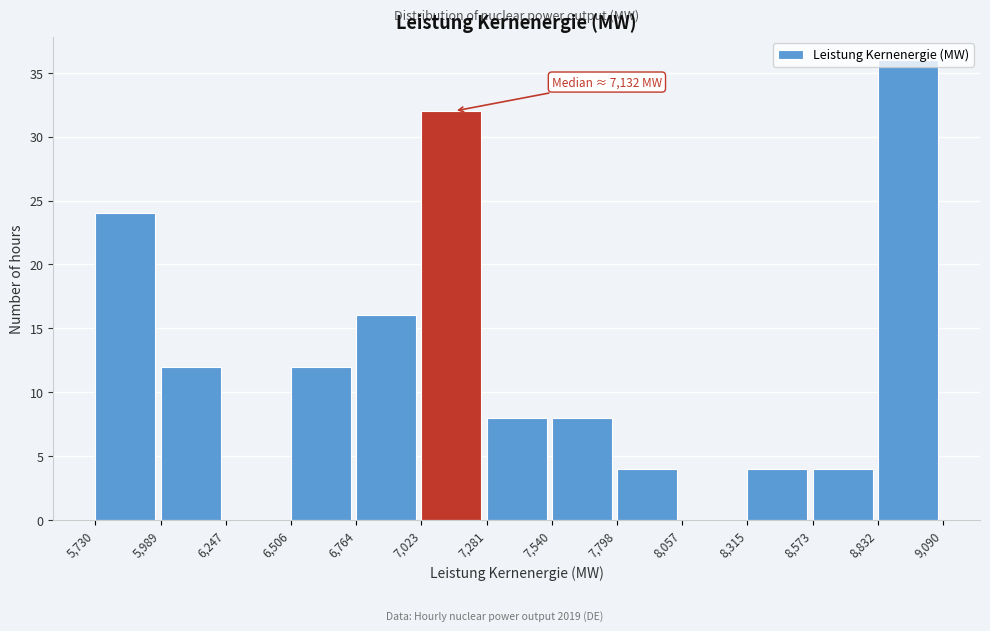

Over which range of the x-axis is the bar tallest?

8,832 to 9,090